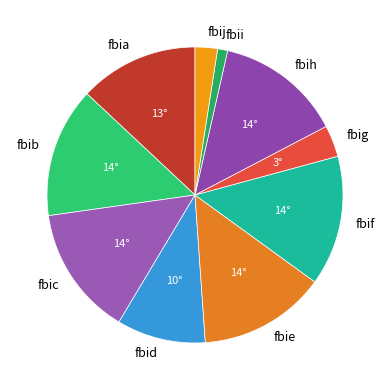

Approximately how many times larger is the value at fbif compared to fbih?

1.0